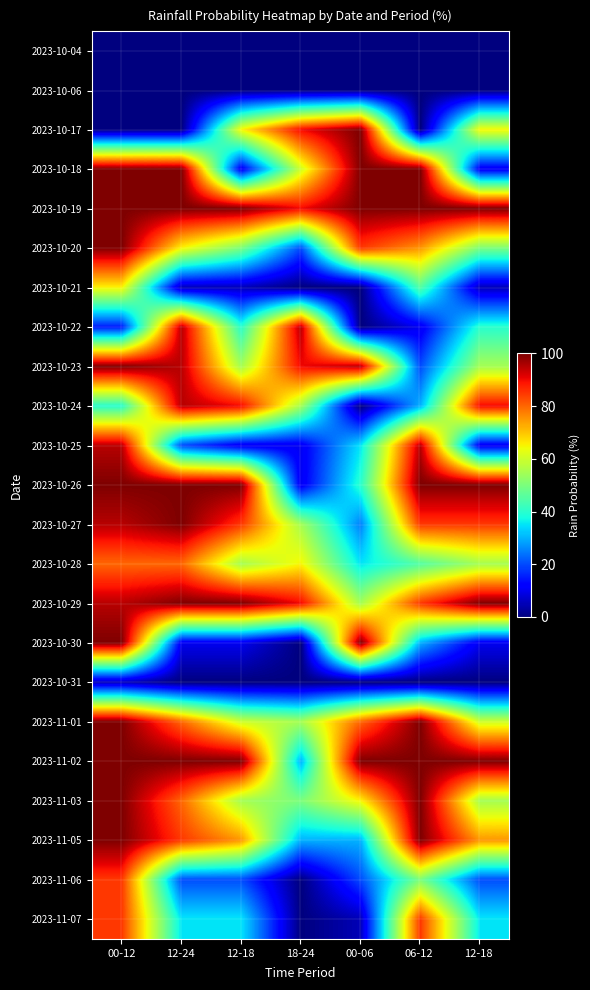

List the series in order of their peak value, lowest first.

2023-10-04, 2023-10-06, 2023-10-31, 2023-10-21, 2023-10-28, 2023-11-06, 2023-11-07, 2023-10-22, 2023-10-24, 2023-10-25, 2023-10-17, 2023-10-18, 2023-10-19, 2023-10-20, 2023-10-23, 2023-10-26, 2023-10-27, 2023-10-29, 2023-10-30, 2023-11-01, 2023-11-02, 2023-11-03, 2023-11-05